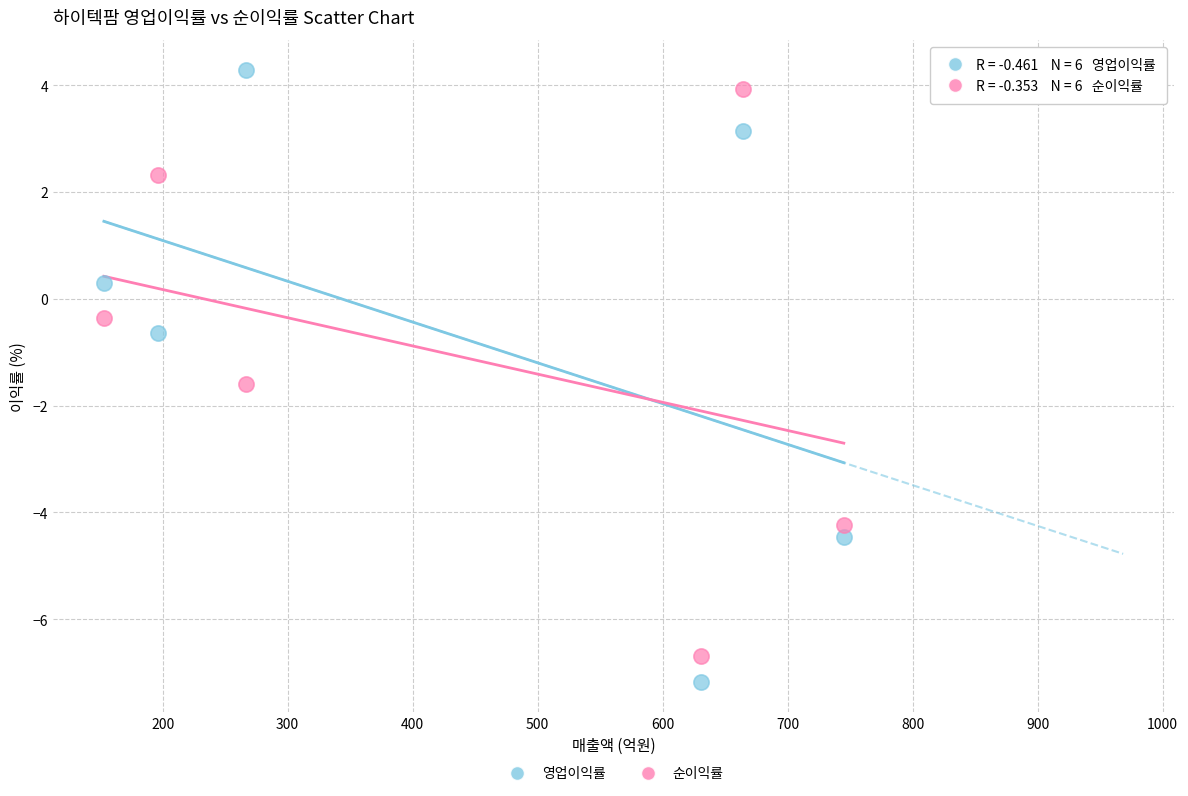

Which series reaches the maximum Y coordinate?

영업이익률